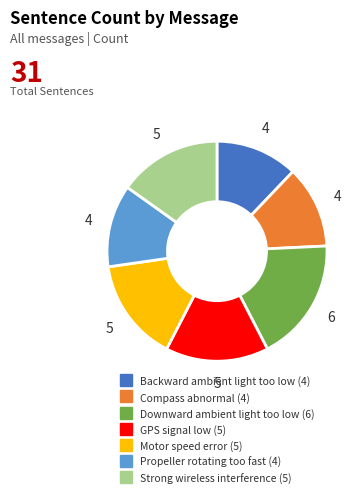

True or false: Strong wireless interference accounts for 15% of the total.

True